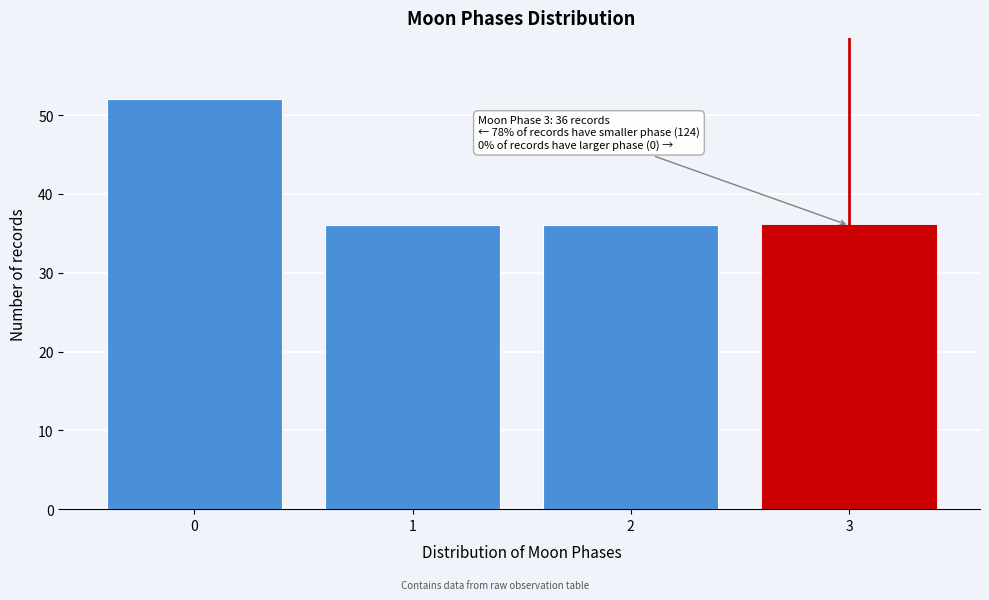

Reading right to left, list all the values displayed in this chart.

36	36	36	52